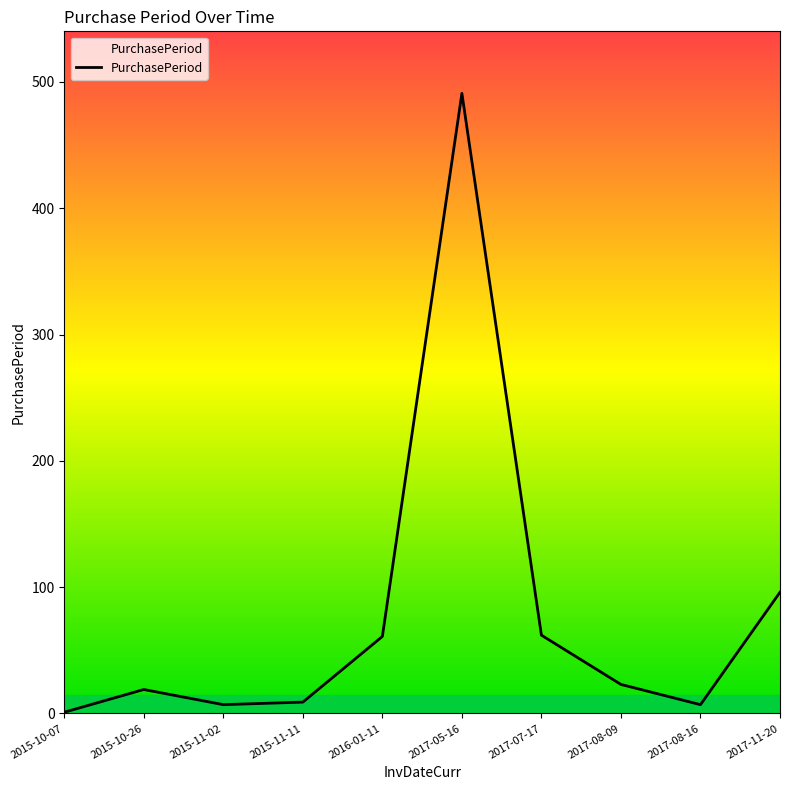

What is the difference between the values at 2016-01-11 and 2015-10-07?

60